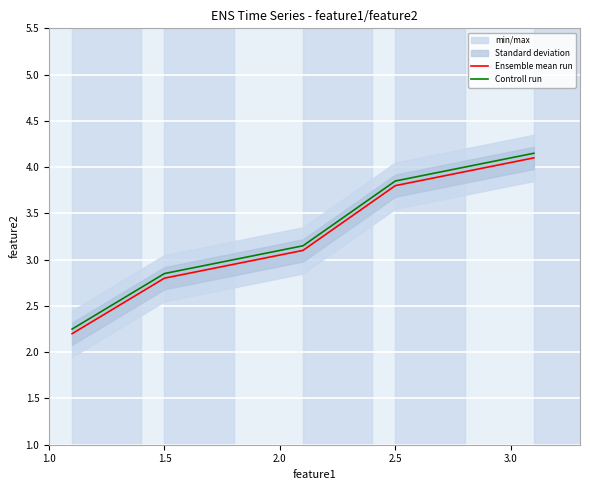

True or false: Ensemble mean run has a value of 6.7 at 2.5.

False